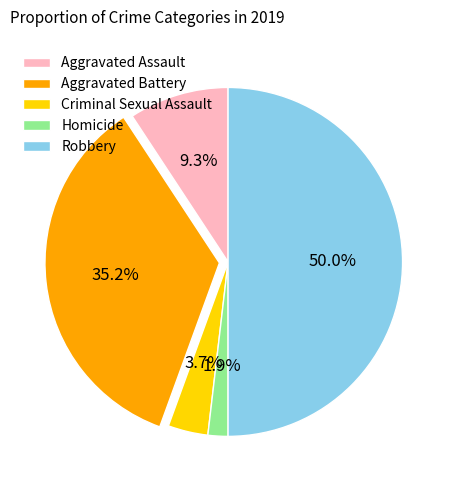

Approximately how many times larger is the value at Aggravated Assault compared to Criminal Sexual Assault?

2.5